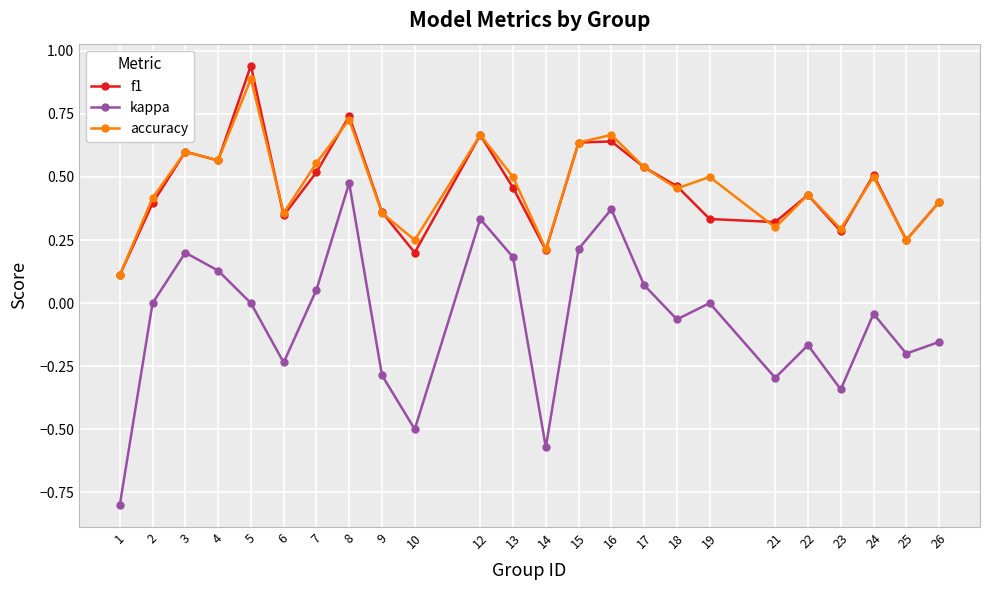

Which series has the widest spread of values?

kappa